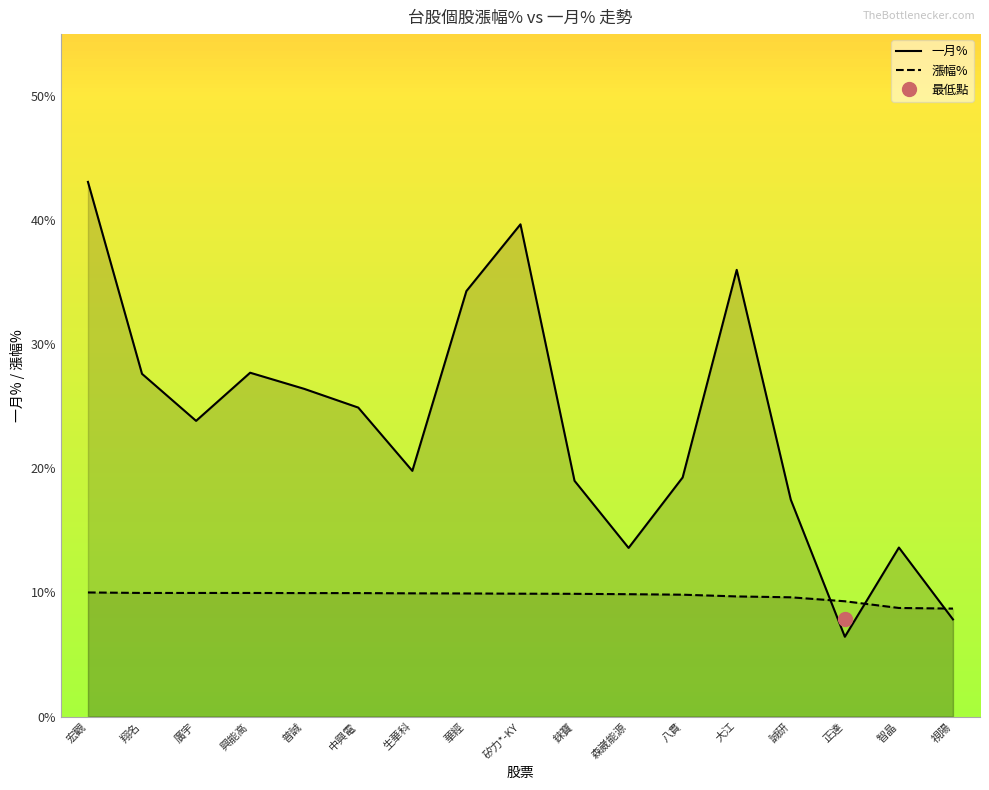

What is the highest value of the 漲幅% series?

10.0